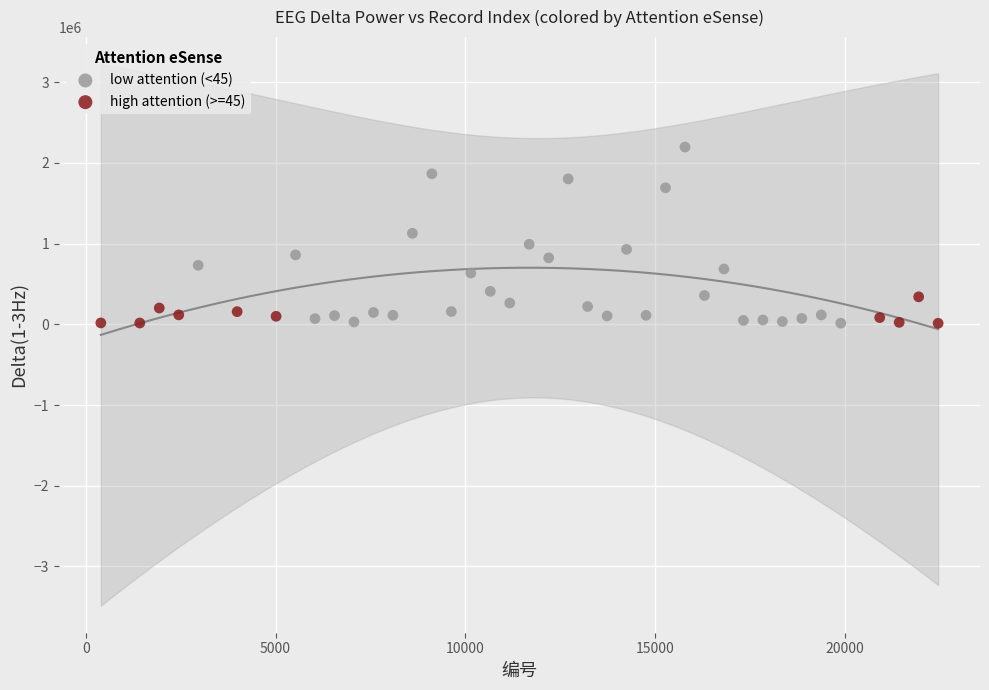

Which series reaches the maximum Y coordinate?

low attention (<45)